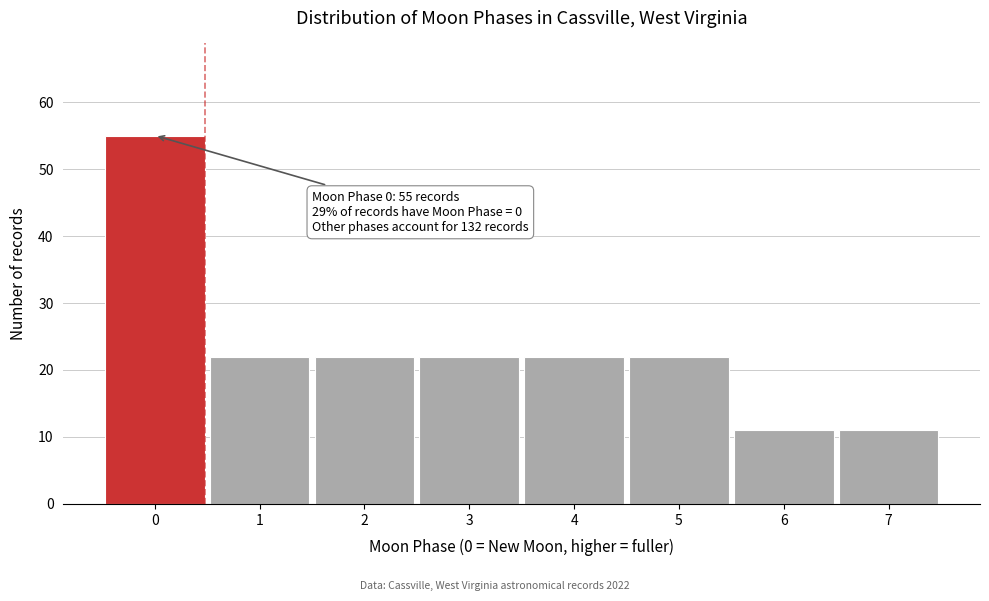

Reading right to left, transcribe all the data shown in this chart.

11	11	22	22	22	22	22	55